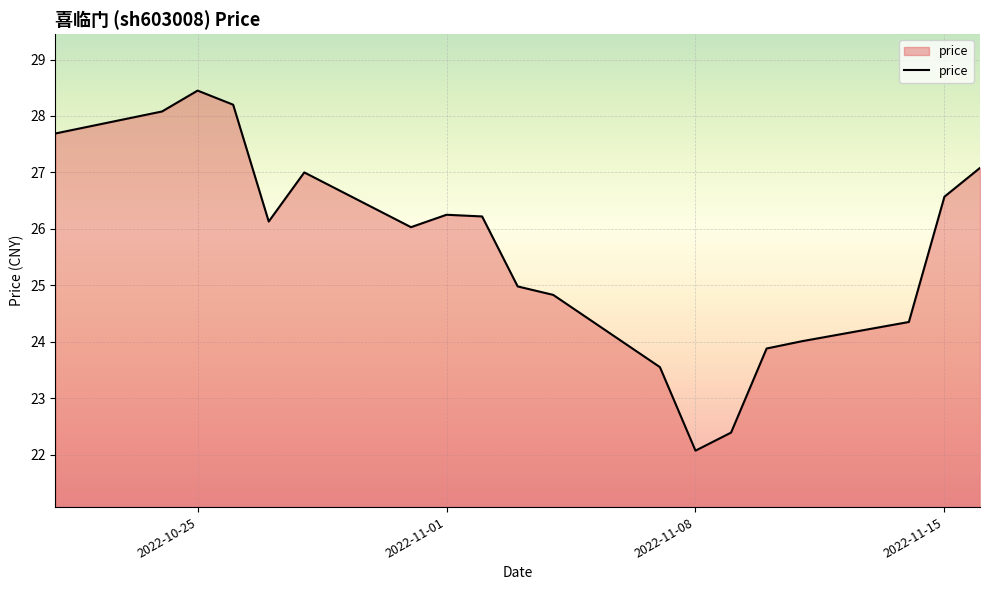

What is the difference between the maximum and minimum values?

6.4